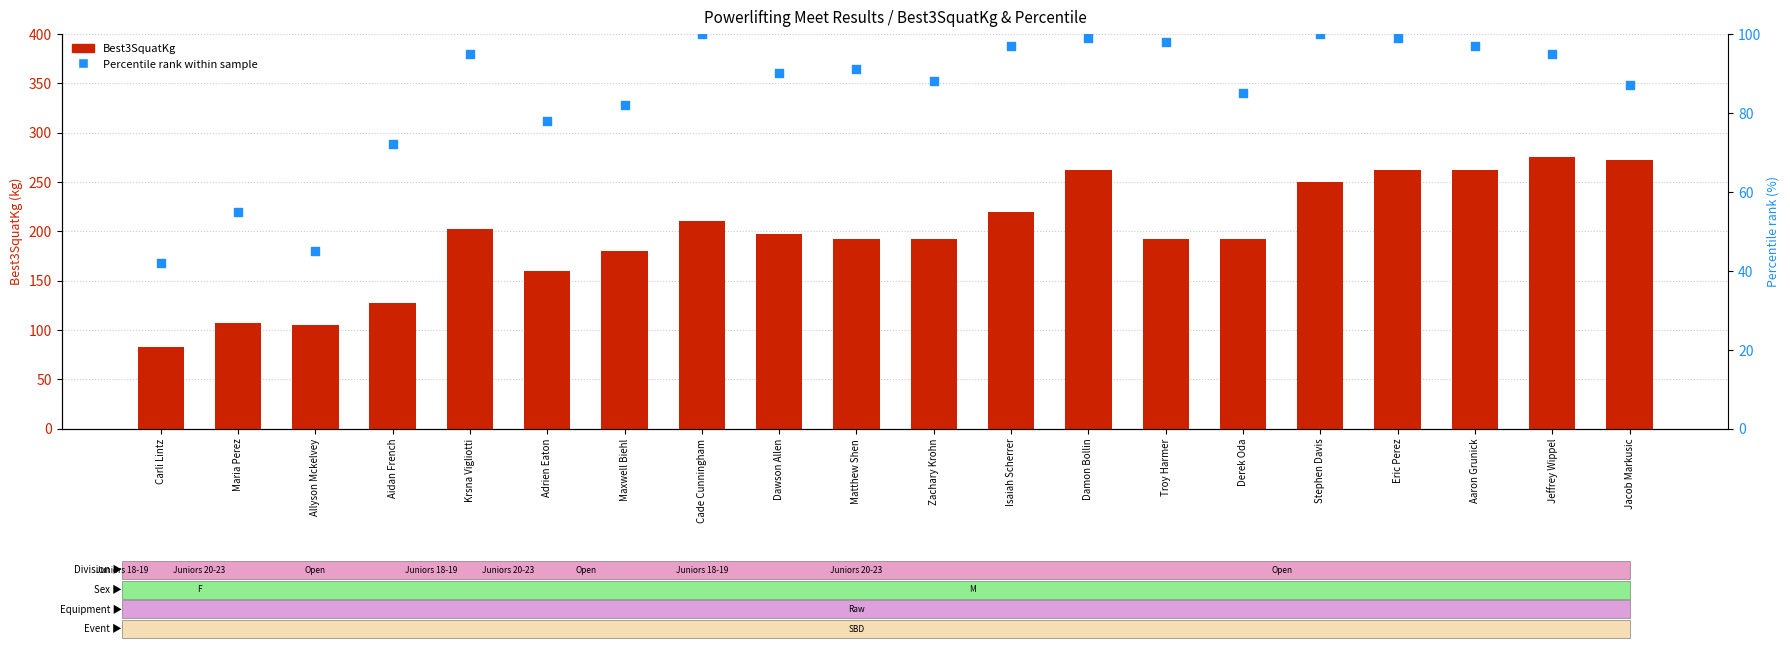

At which category is the sum across all series the highest?

Jeffrey Wippel